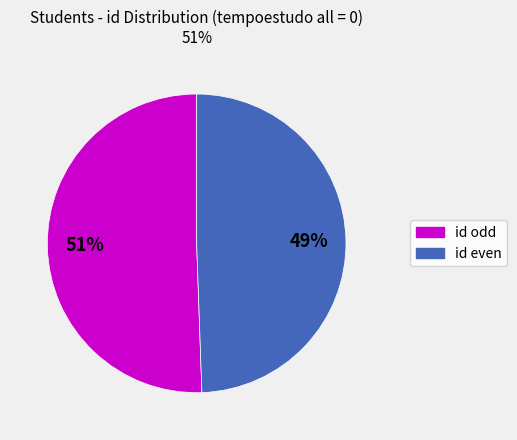

Does any single category account for the majority?

Yes